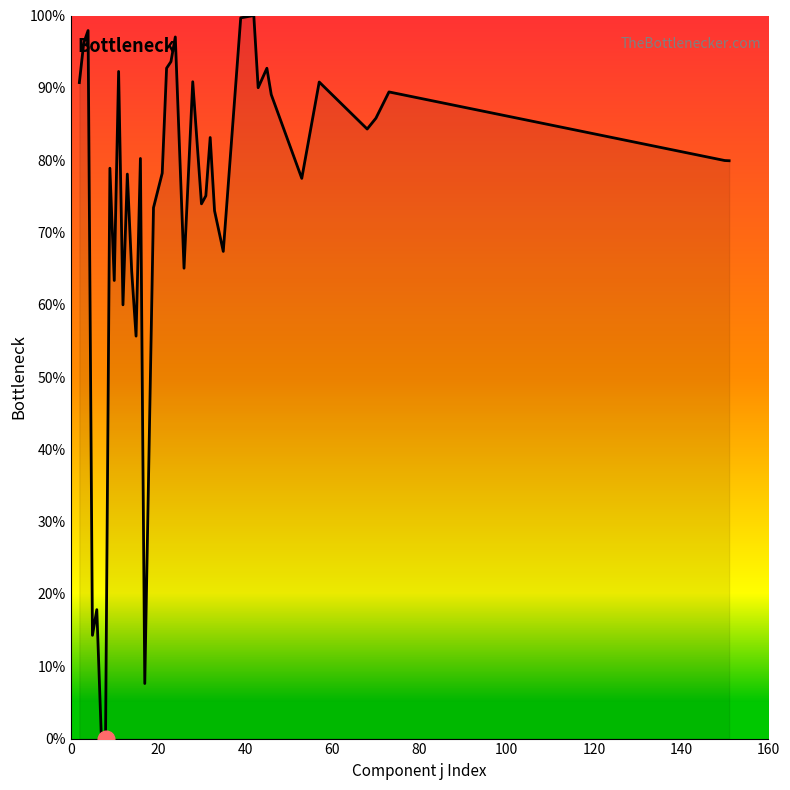

What is the greatest value displayed?

100.0